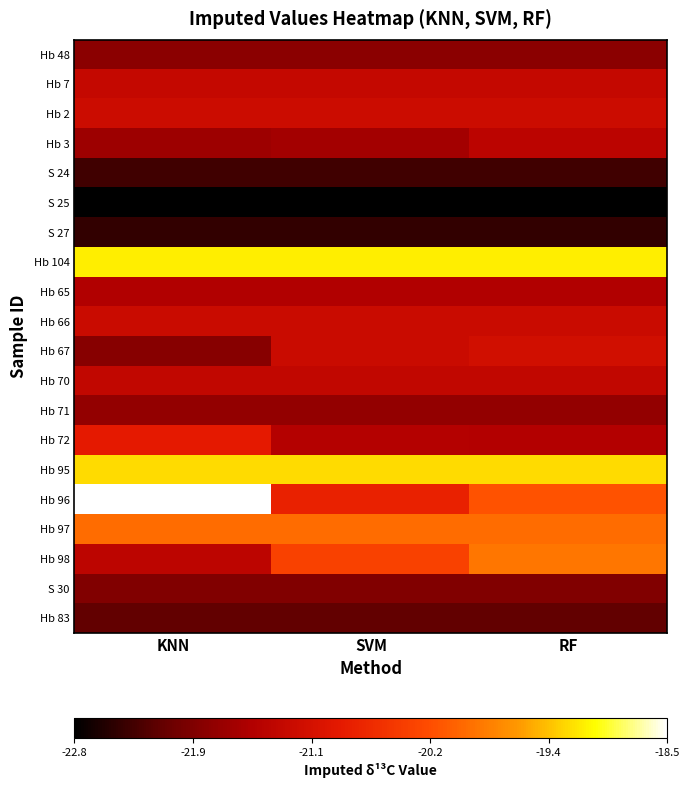

How many series are shown in this chart?

20